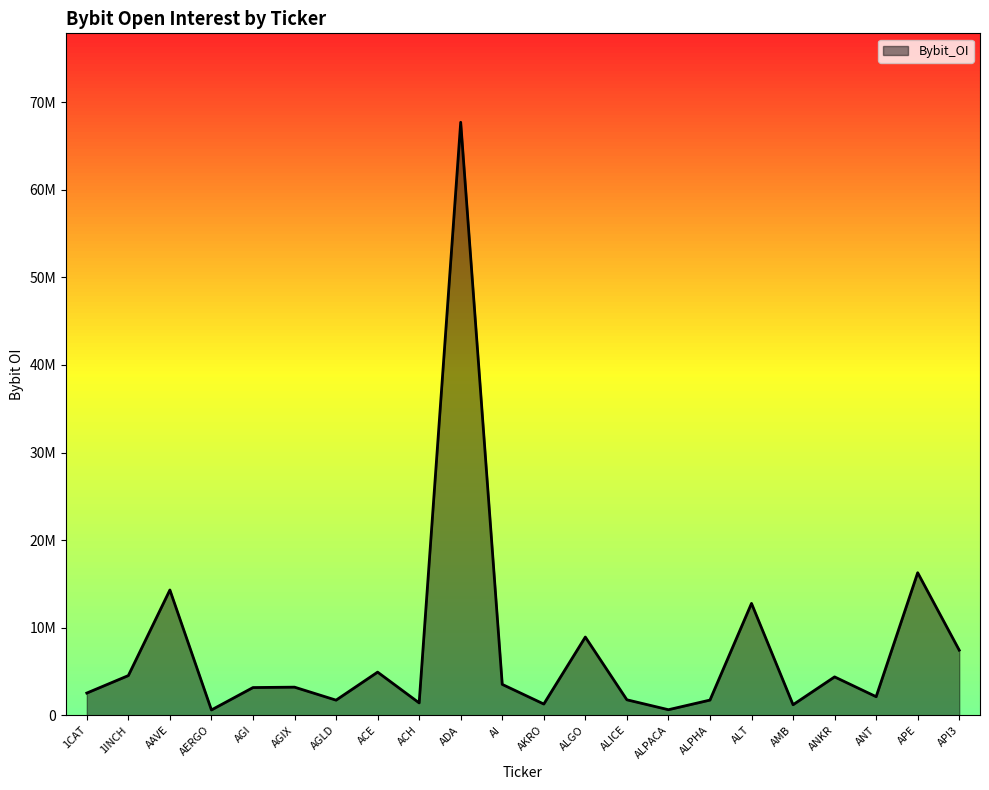

At which category does the chart reach its peak across all series?

ADA